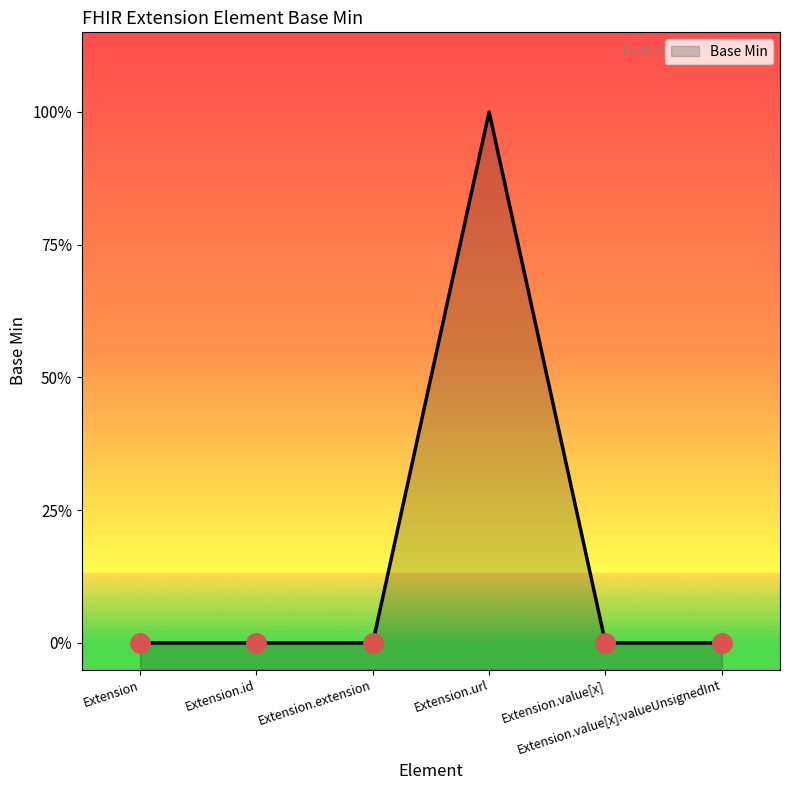

What is the label of the 1st point from the right?

Extension.value[x]:valueUnsignedInt